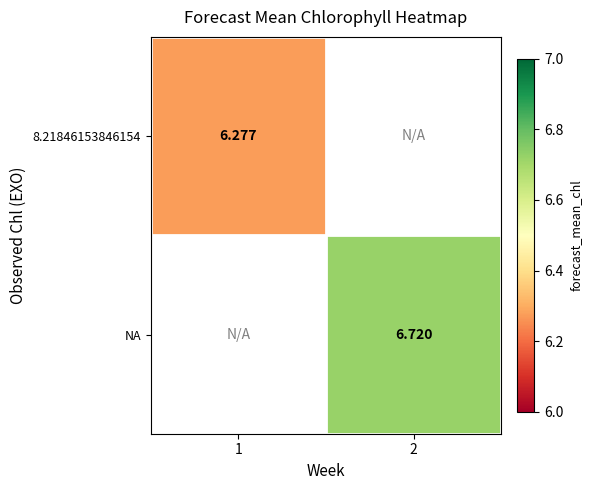

The 8.21846153846154 series shows 10.9 at 1. True or false?

False